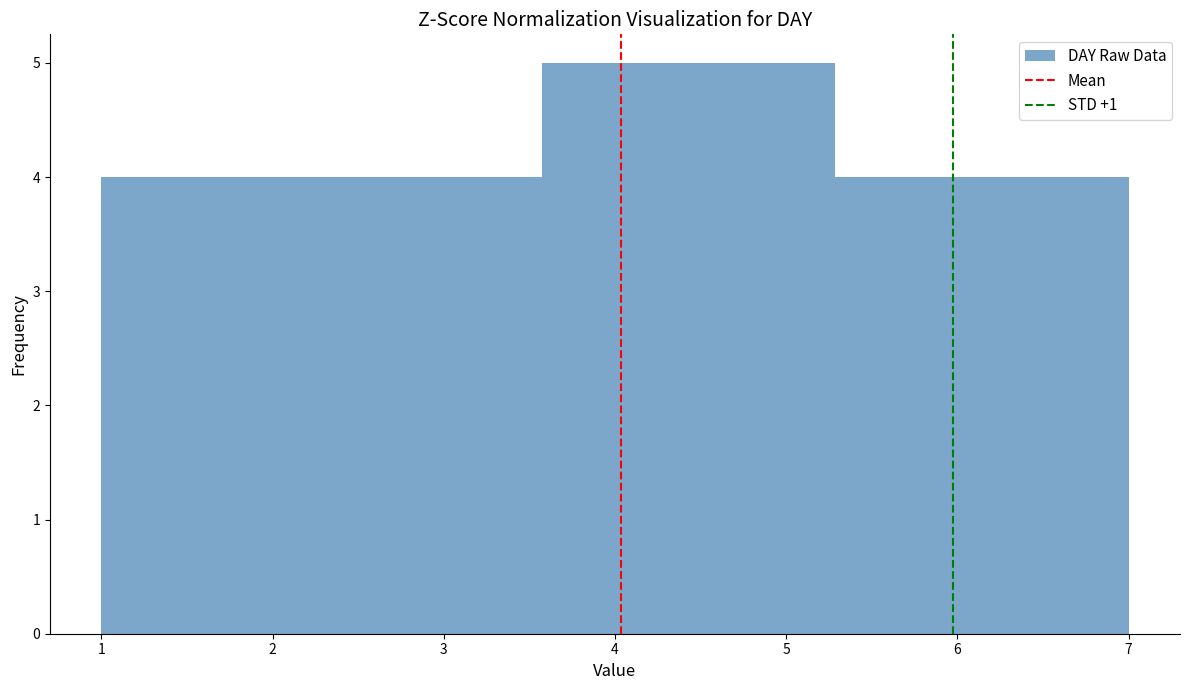

How tall is the bar that spans 5.3 to 6.1 on the x-axis? Neither the bar edges nor the heights are printed on the chart, so give them approximately, as read against the axes.

4